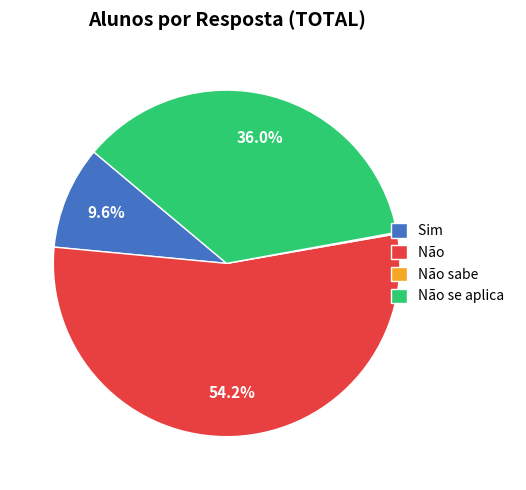

Which category accounts for the majority?

Não